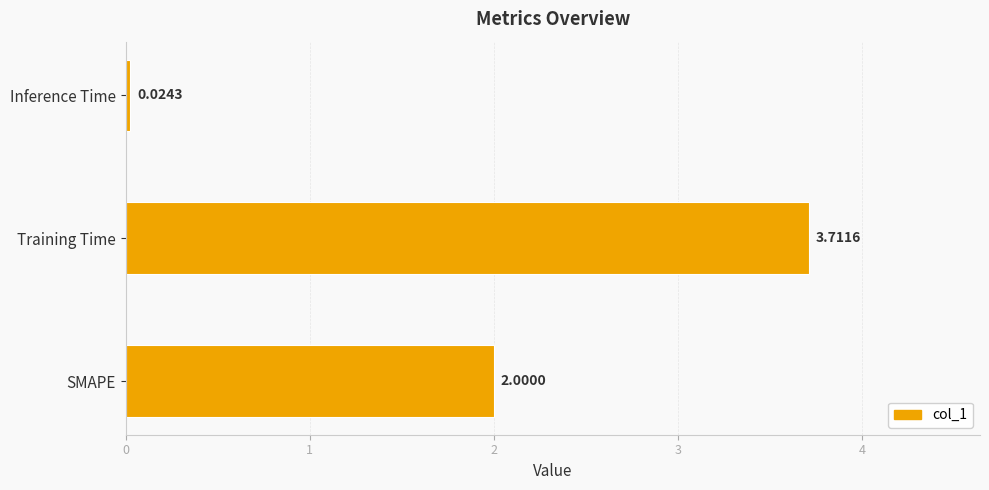

What is the sum of the values at Training Time and SMAPE?

5.7